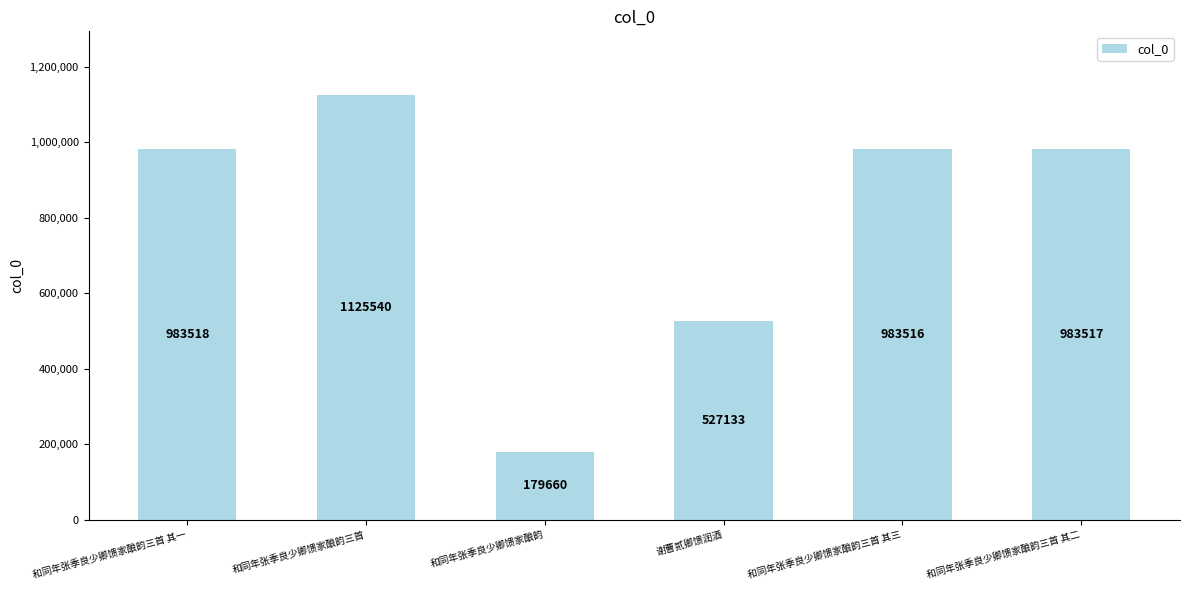

What is the label of the 2nd bar from the right?

和同年张季良少卿馈家酿韵三首 其三